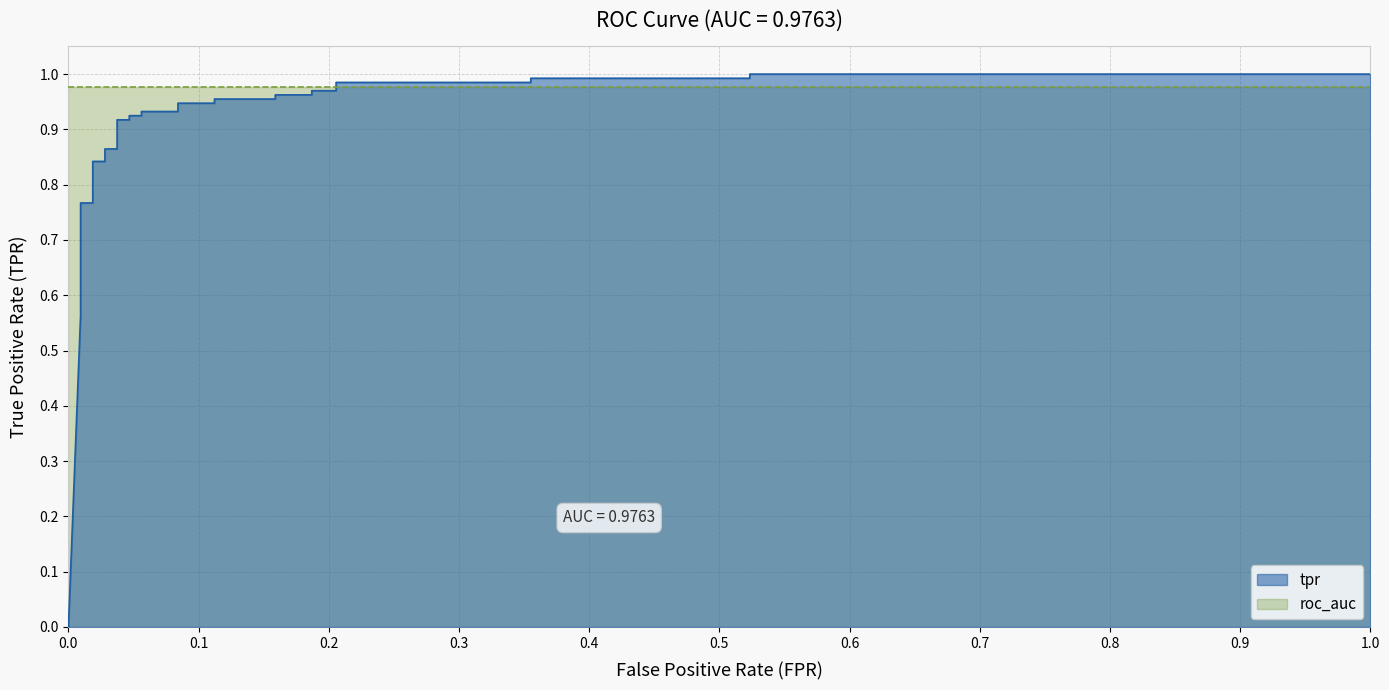

How many lines are shown in the chart?

1